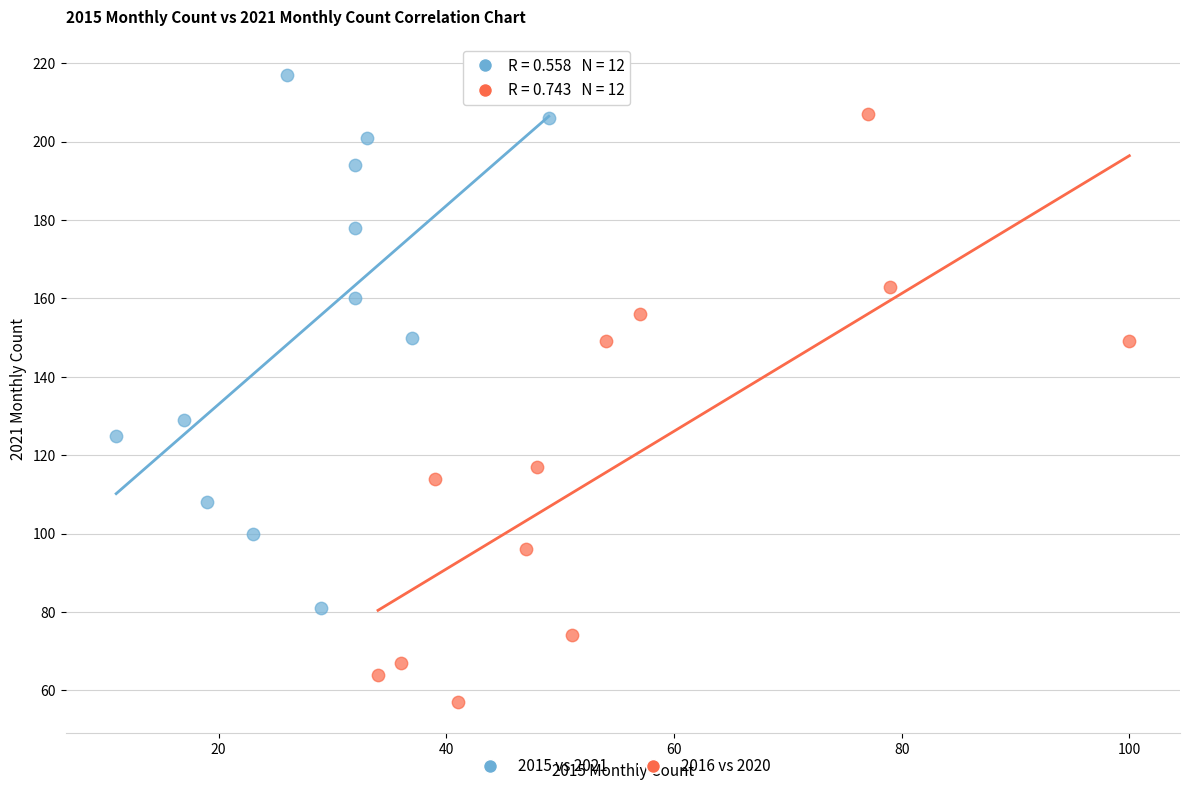

Which series contains the lowest Y value?

2016 vs 2020